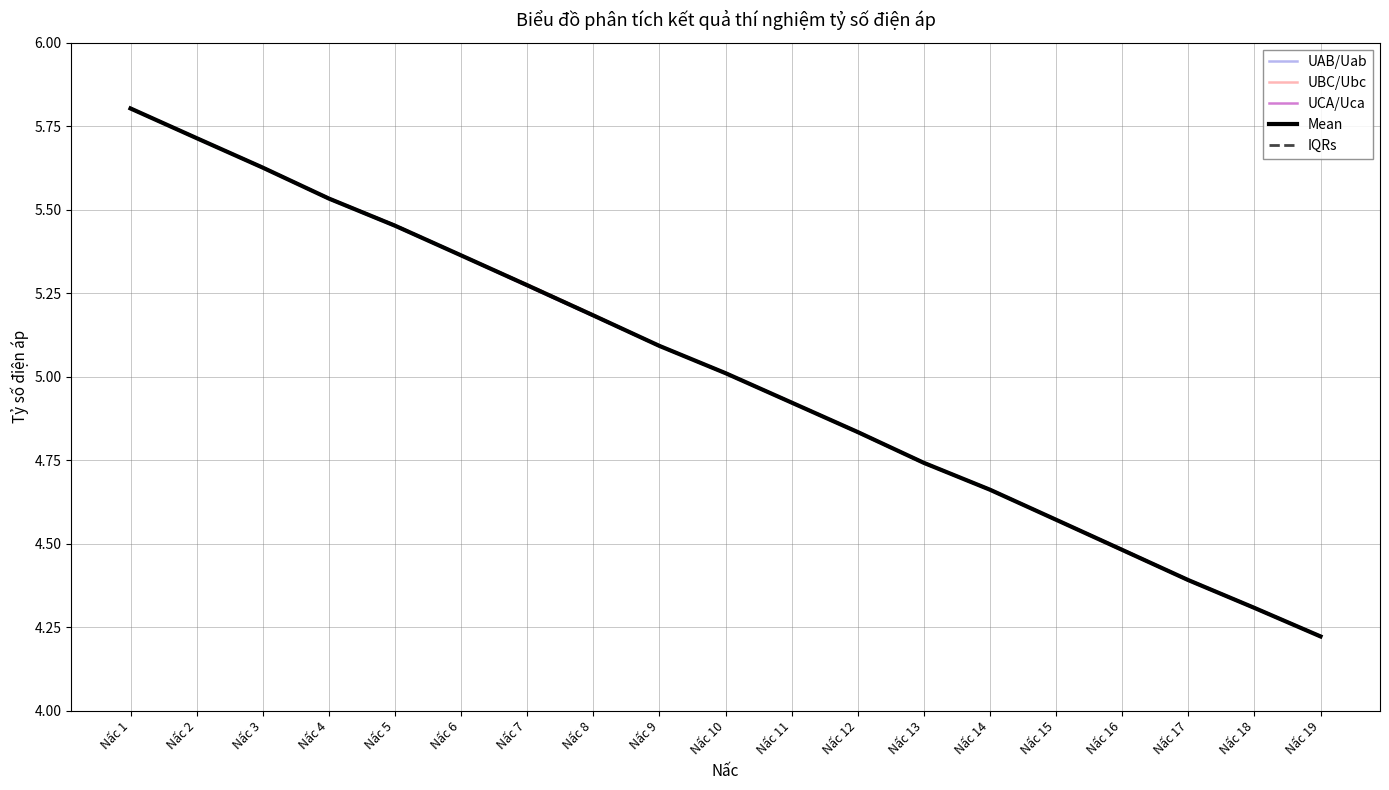

What is the difference between the UCA/Uca values at Nấc 15 and Nấc 12?

0.3